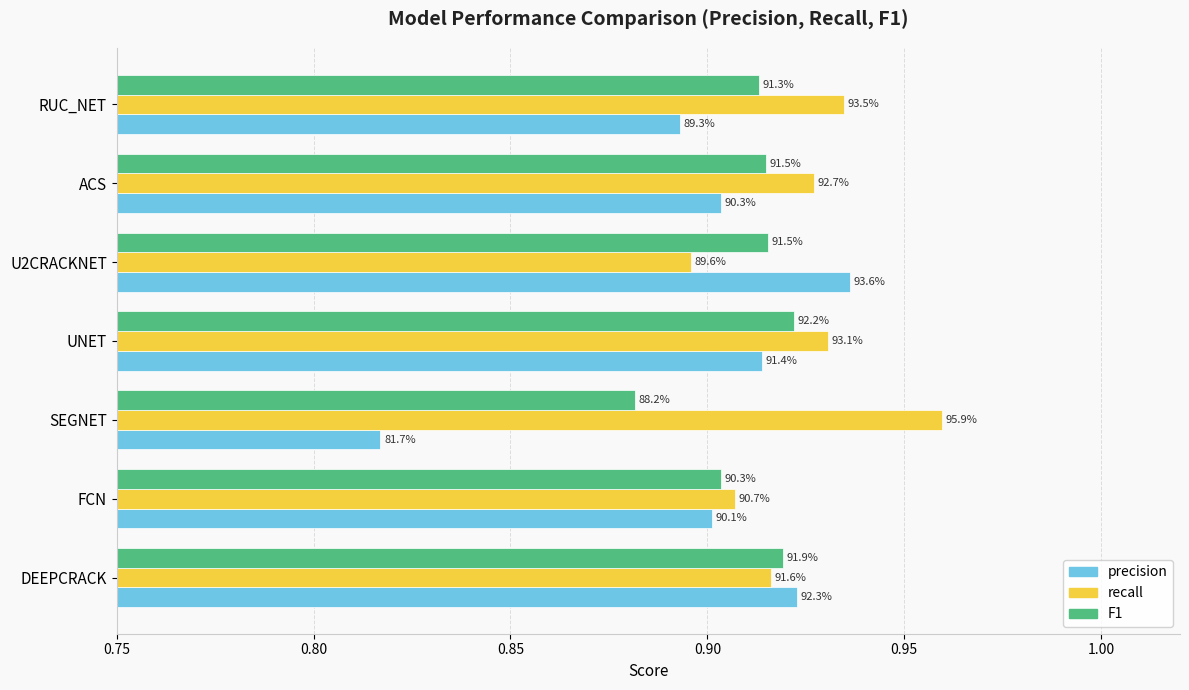

What are all the series names shown in the legend?

precision, recall, F1